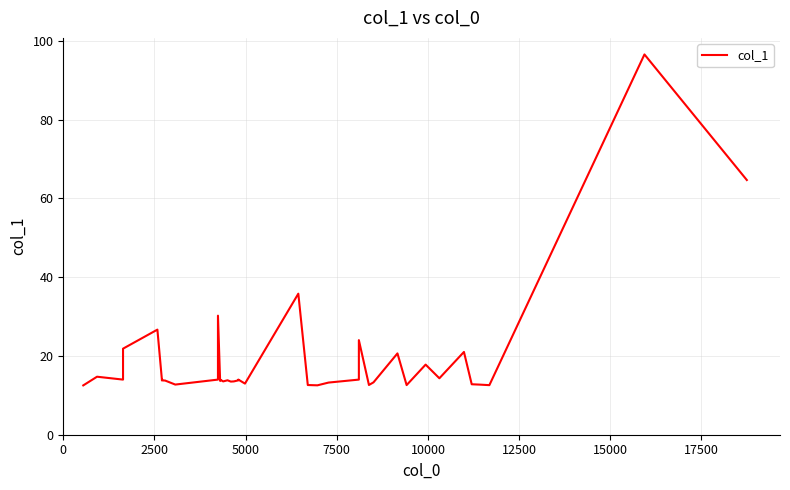

How many lines are shown in the chart?

1